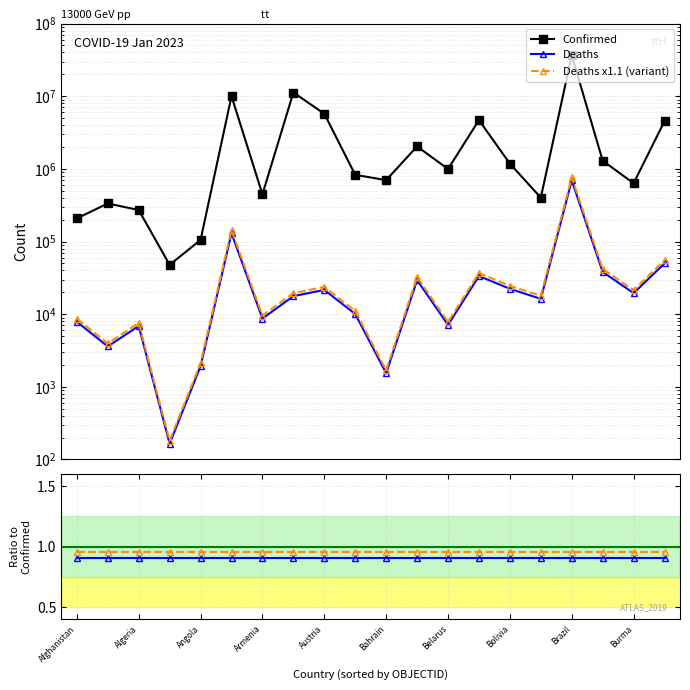

What is the highest value of the Confirmed series?

36640787.0